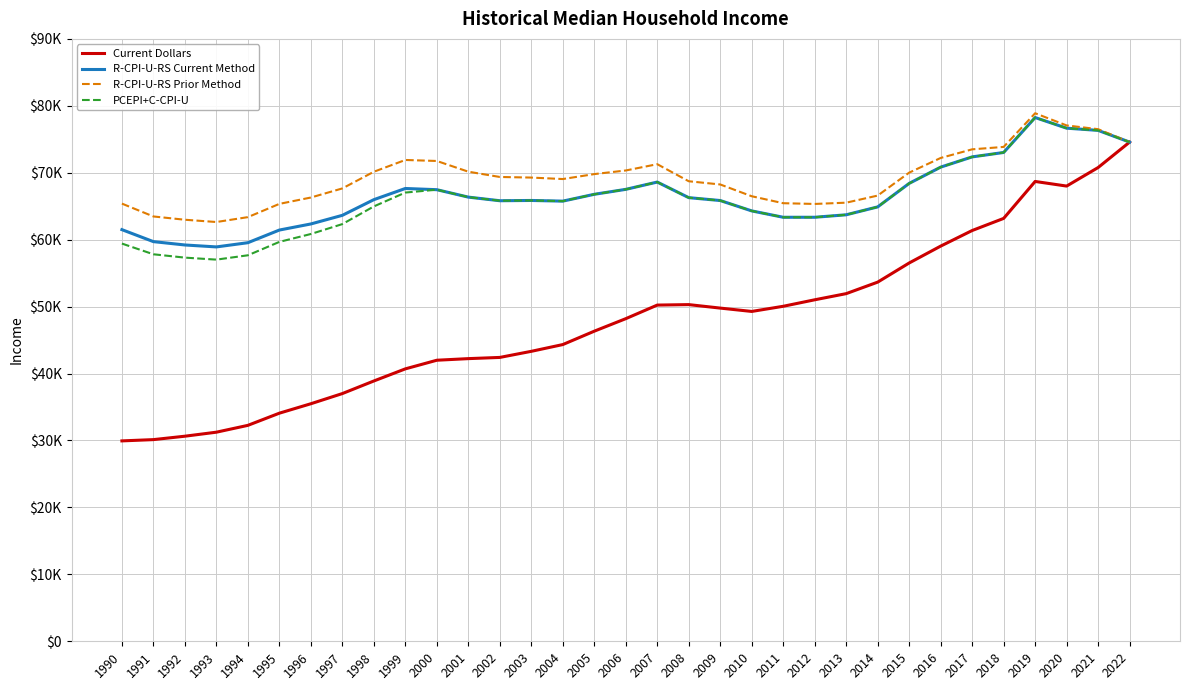

At how many categories does at least one series exceed 78647?

1